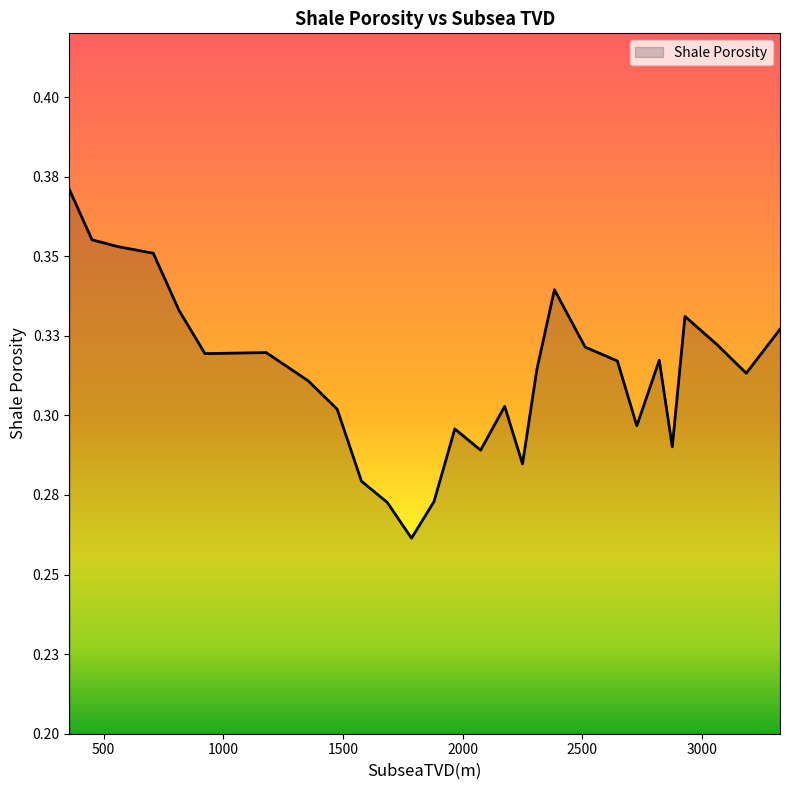

Does the chart display data point markers on the line(s)?

No